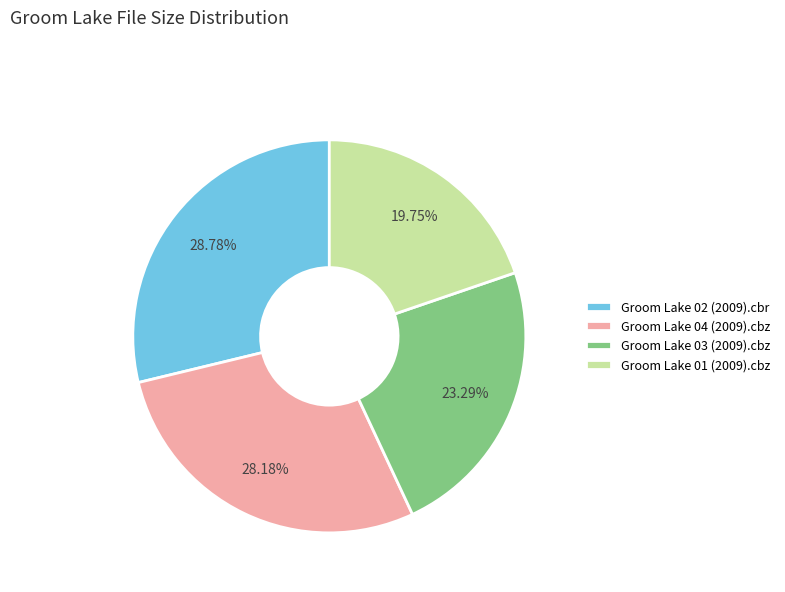

How many slices are in this pie chart?

4